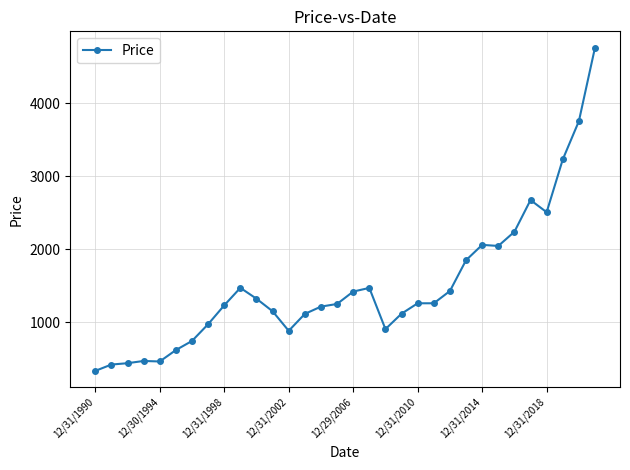

What is the difference between the maximum and minimum values?

4436.0